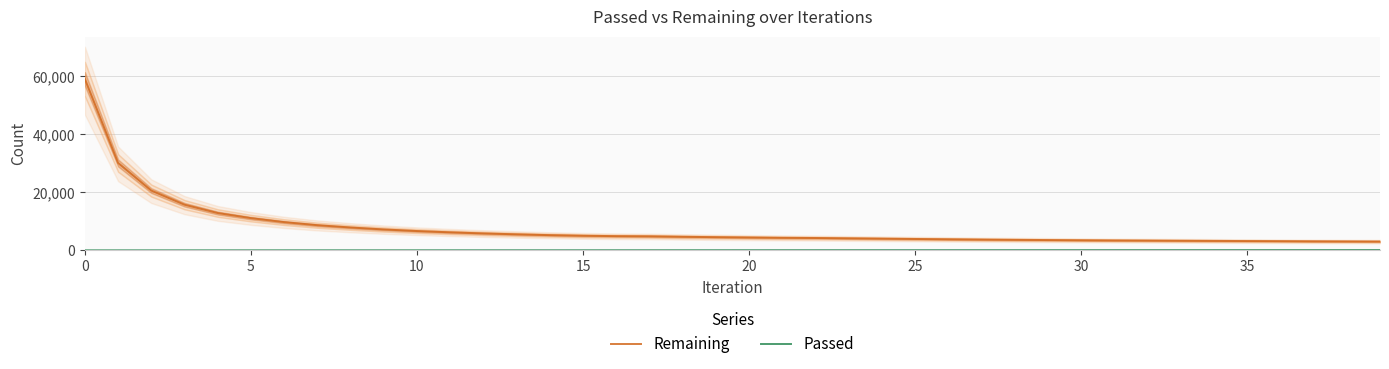

Is the value of Remaining at 9 greater than the value of Passed at 35?

Yes